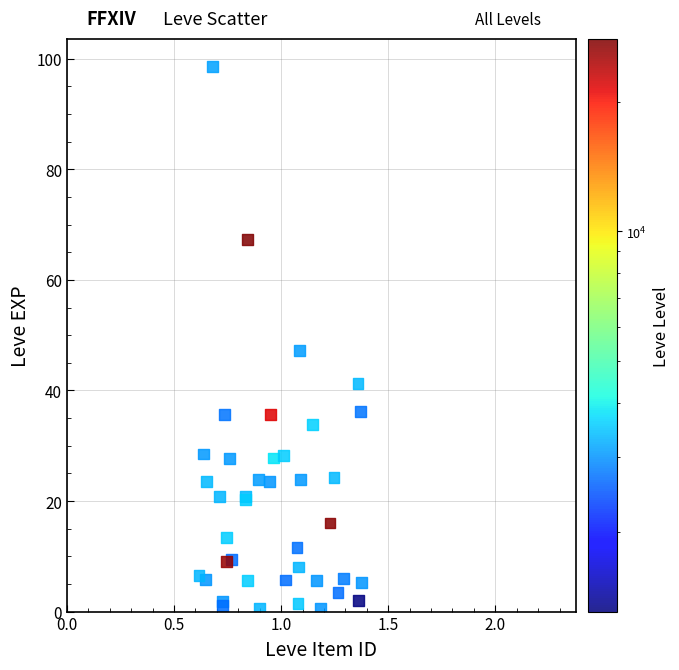

What Y value in the scatter plot is closest to 49?

47.3